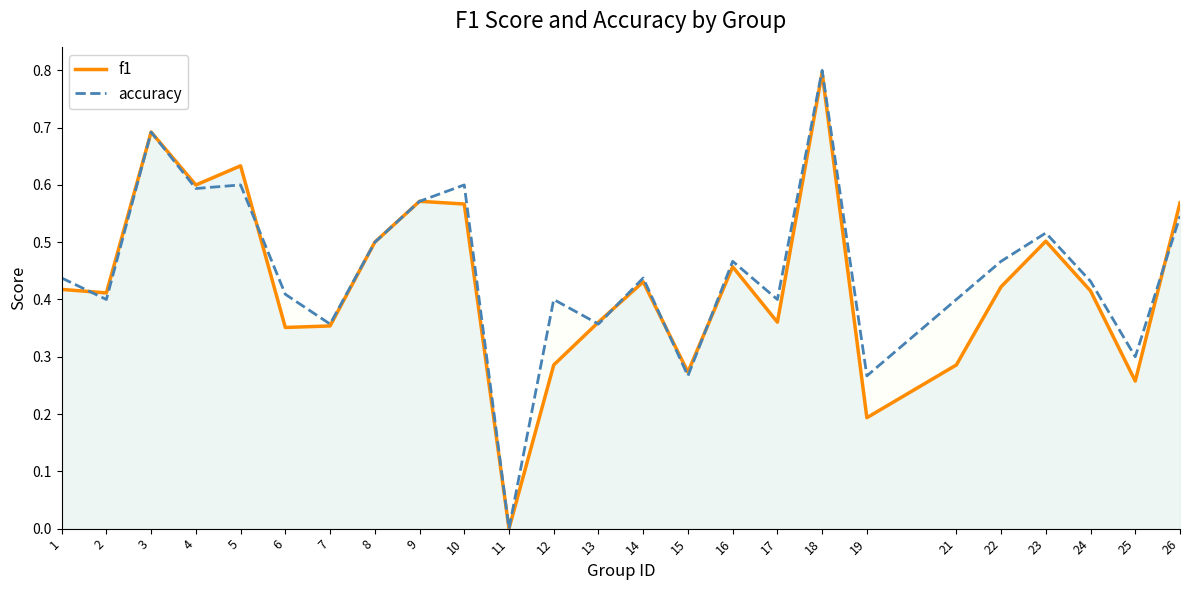

What is the sum of the f1 values at 14 and 11?

0.4